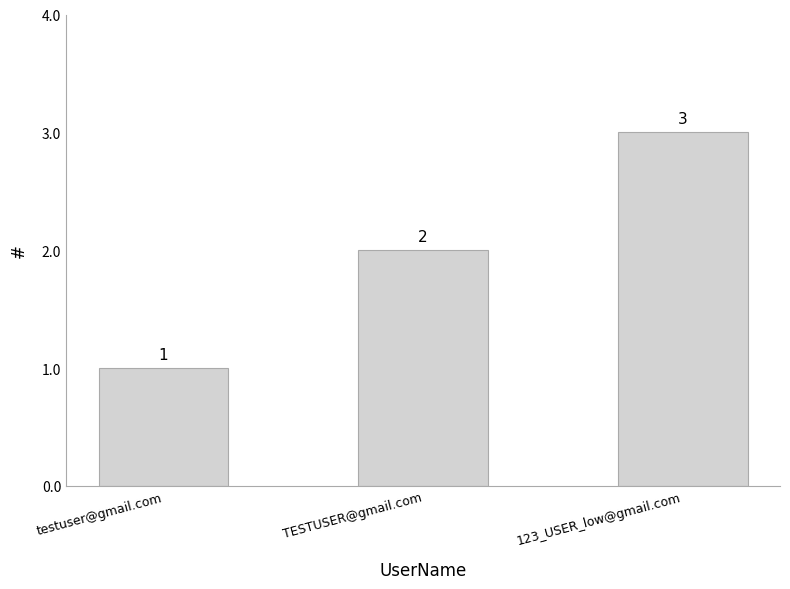

What is the difference between the maximum and minimum values?

2